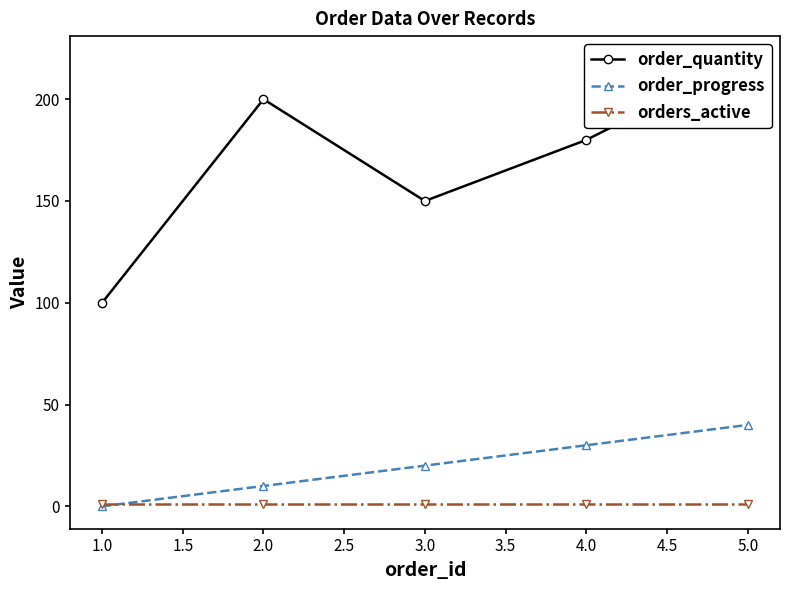

At how many categories does at least one series exceed 25?

5